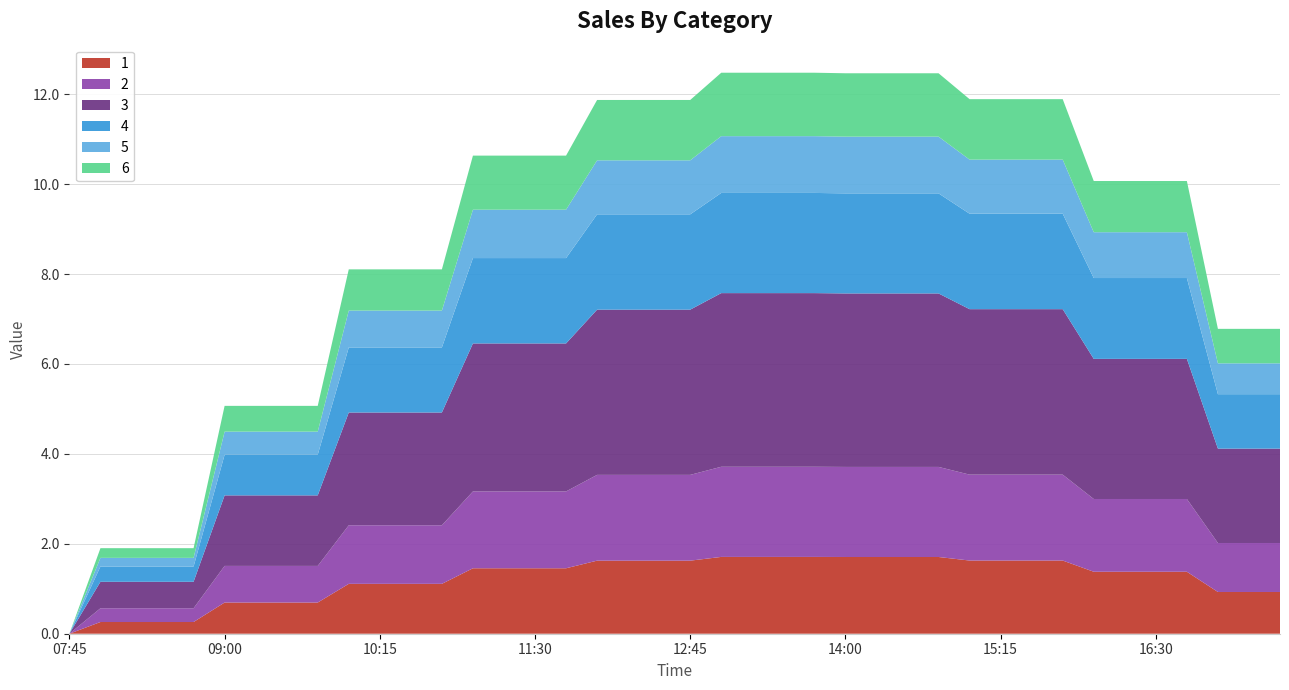

Reading left to right, transcribe all the data shown in this chart.

1: 07:45=0.0	08:00=0.3	08:15=0.3	08:30=0.3	08:45=0.3	09:00=0.7	09:15=0.7	09:30=0.7	09:45=0.7	10:00=1.1	10:15=1.1	10:30=1.1	10:45=1.1	11:00=1.5	11:15=1.5	11:30=1.5	11:45=1.5	12:00=1.6	12:15=1.6	12:30=1.6	12:45=1.6	13:00=1.7	13:15=1.7	13:30=1.7	13:45=1.7	14:00=1.7	14:15=1.7	14:30=1.7	14:45=1.7	15:00=1.6	15:15=1.6	15:30=1.6	15:45=1.6	16:00=1.4	16:15=1.4	16:30=1.4	16:45=1.4	17:00=0.9	17:15=0.9	17:30=0.9
2: 07:45=0.0	08:00=0.3	08:15=0.3	08:30=0.3	08:45=0.3	09:00=0.8	09:15=0.8	09:30=0.8	09:45=0.8	10:00=1.3	10:15=1.3	10:30=1.3	10:45=1.3	11:00=1.7	11:15=1.7	11:30=1.7	11:45=1.7	12:00=1.9	12:15=1.9	12:30=1.9	12:45=1.9	13:00=2.0	13:15=2.0	13:30=2.0	13:45=2.0	14:00=2.0	14:15=2.0	14:30=2.0	14:45=2.0	15:00=1.9	15:15=1.9	15:30=1.9	15:45=1.9	16:00=1.6	16:15=1.6	16:30=1.6	16:45=1.6	17:00=1.1	17:15=1.1	17:30=1.1
3: 07:45=0.0	08:00=0.6	08:15=0.6	08:30=0.6	08:45=0.6	09:00=1.6	09:15=1.6	09:30=1.6	09:45=1.6	10:00=2.5	10:15=2.5	10:30=2.5	10:45=2.5	11:00=3.3	11:15=3.3	11:30=3.3	11:45=3.3	12:00=3.7	12:15=3.7	12:30=3.7	12:45=3.7	13:00=3.9	13:15=3.9	13:30=3.9	13:45=3.9	14:00=3.9	14:15=3.9	14:30=3.9	14:45=3.9	15:00=3.7	15:15=3.7	15:30=3.7	15:45=3.7	16:00=3.1	16:15=3.1	16:30=3.1	16:45=3.1	17:00=2.1	17:15=2.1	17:30=2.1
4: 07:45=0.0	08:00=0.3	08:15=0.3	08:30=0.3	08:45=0.3	09:00=0.9	09:15=0.9	09:30=0.9	09:45=0.9	10:00=1.4	10:15=1.4	10:30=1.4	10:45=1.4	11:00=1.9	11:15=1.9	11:30=1.9	11:45=1.9	12:00=2.1	12:15=2.1	12:30=2.1	12:45=2.1	13:00=2.2	13:15=2.2	13:30=2.2	13:45=2.2	14:00=2.2	14:15=2.2	14:30=2.2	14:45=2.2	15:00=2.1	15:15=2.1	15:30=2.1	15:45=2.1	16:00=1.8	16:15=1.8	16:30=1.8	16:45=1.8	17:00=1.2	17:15=1.2	17:30=1.2
5: 07:45=0.0	08:00=0.2	08:15=0.2	08:30=0.2	08:45=0.2	09:00=0.5	09:15=0.5	09:30=0.5	09:45=0.5	10:00=0.8	10:15=0.8	10:30=0.8	10:45=0.8	11:00=1.1	11:15=1.1	11:30=1.1	11:45=1.1	12:00=1.2	12:15=1.2	12:30=1.2	12:45=1.2	13:00=1.3	13:15=1.3	13:30=1.3	13:45=1.3	14:00=1.3	14:15=1.3	14:30=1.3	14:45=1.3	15:00=1.2	15:15=1.2	15:30=1.2	15:45=1.2	16:00=1.0	16:15=1.0	16:30=1.0	16:45=1.0	17:00=0.7	17:15=0.7	17:30=0.7
6: 07:45=0.0	08:00=0.2	08:15=0.2	08:30=0.2	08:45=0.2	09:00=0.6	09:15=0.6	09:30=0.6	09:45=0.6	10:00=0.9	10:15=0.9	10:30=0.9	10:45=0.9	11:00=1.2	11:15=1.2	11:30=1.2	11:45=1.2	12:00=1.3	12:15=1.3	12:30=1.3	12:45=1.3	13:00=1.4	13:15=1.4	13:30=1.4	13:45=1.4	14:00=1.4	14:15=1.4	14:30=1.4	14:45=1.4	15:00=1.3	15:15=1.3	15:30=1.3	15:45=1.3	16:00=1.1	16:15=1.1	16:30=1.1	16:45=1.1	17:00=0.8	17:15=0.8	17:30=0.8